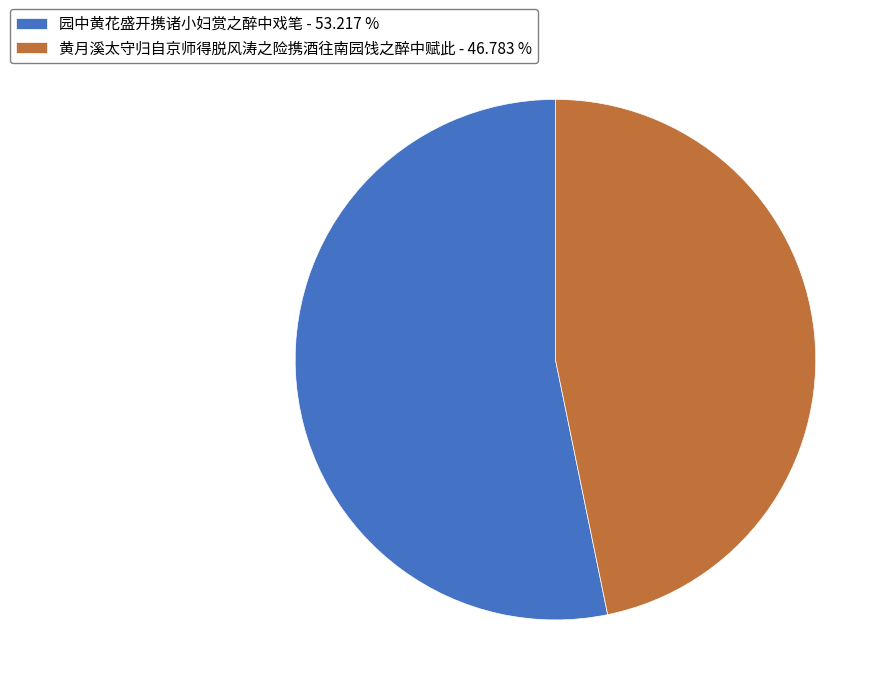

Which slice is the smallest?

黄月溪太守归自京师得脱风涛之险携酒往南园饯之醉中赋此